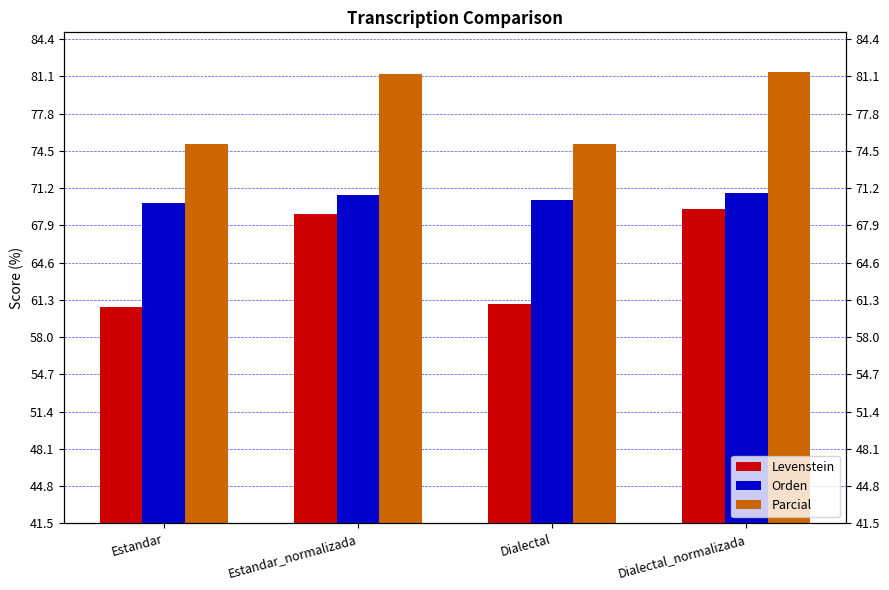

Which series changed the most between Dialectal and Dialectal_normalizada?

Levenstein